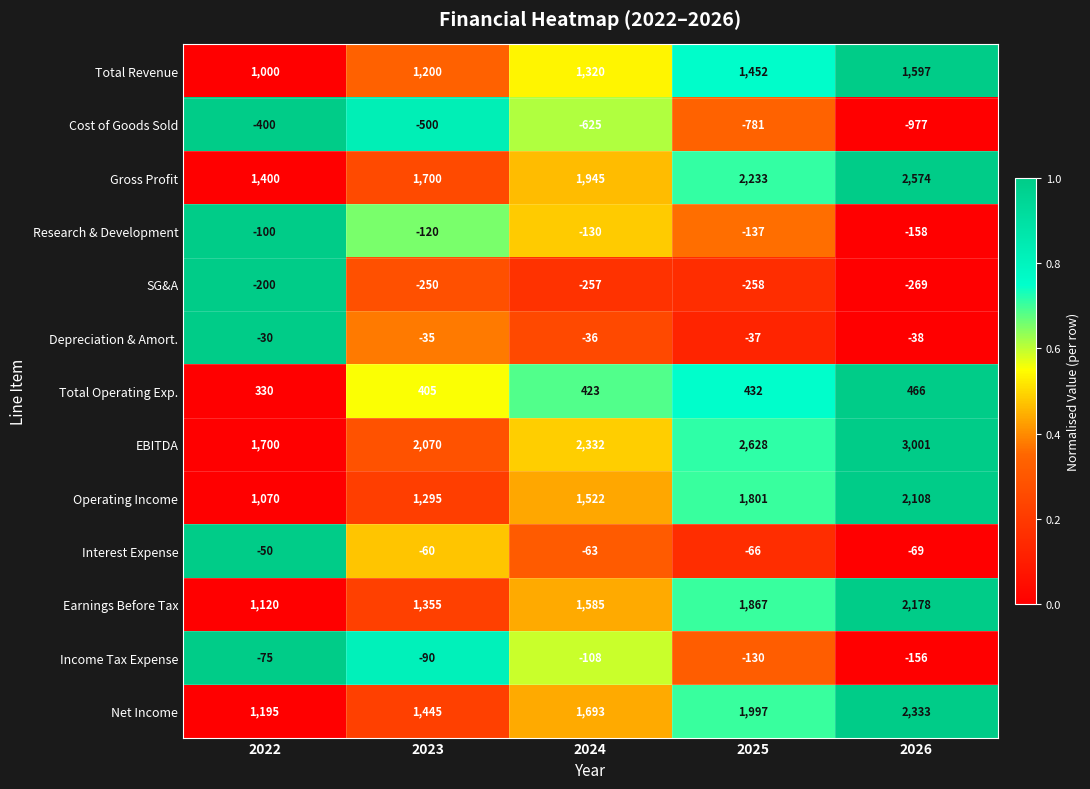

At 2023, list the series in order from smallest to largest.

Cost of Goods Sold, SG&A, Research & Development, Income Tax Expense, Interest Expense, Depreciation & Amort., Total Operating Exp., Total Revenue, Operating Income, Earnings Before Tax, Net Income, Gross Profit, EBITDA